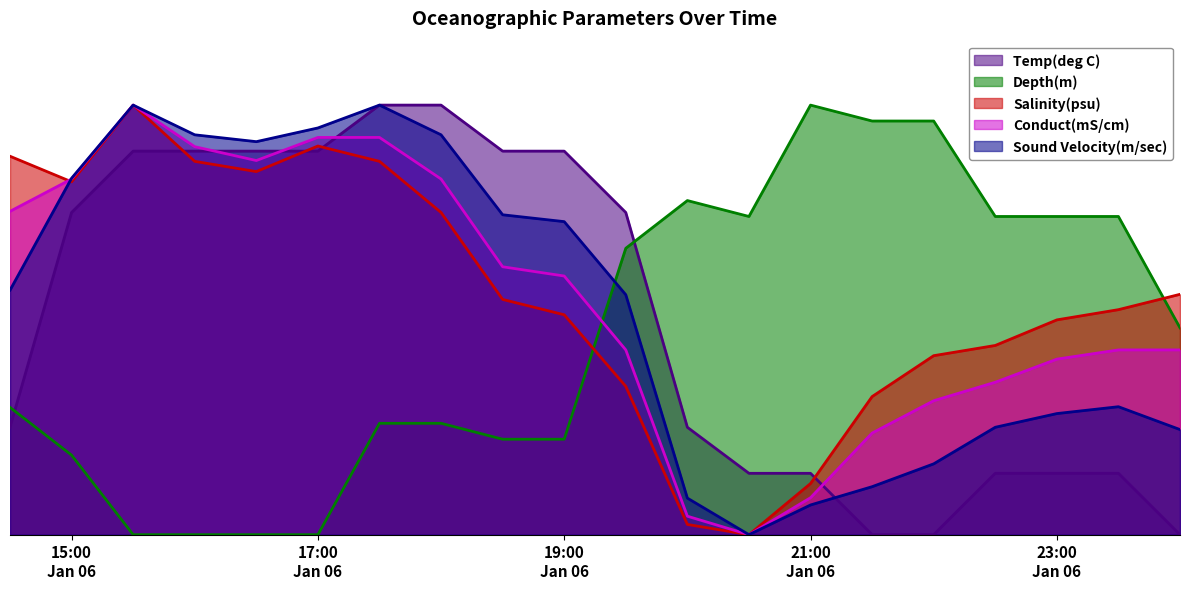

What are all the series names shown in the legend?

Temp(deg C), Depth(m), Salinity(psu), Conduct(mS/cm), Sound Velocity(m/sec)